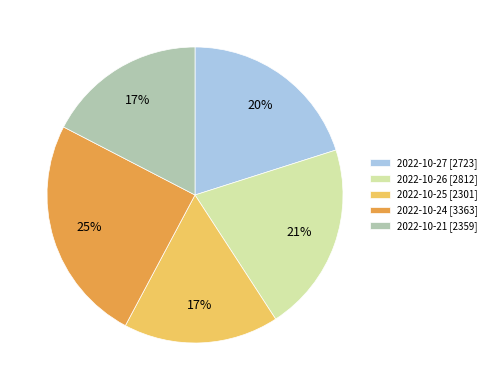

What percentage is the 2022-10-24 [3363] slice, to the nearest percent?

25%